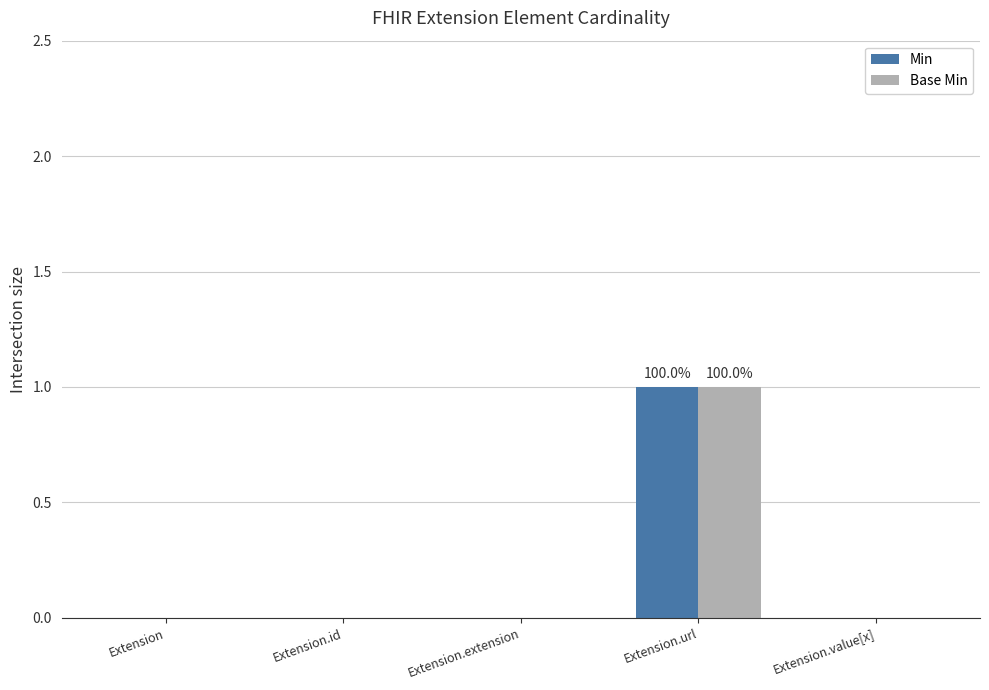

Which category has the highest value in the Base Min series?

Extension.url